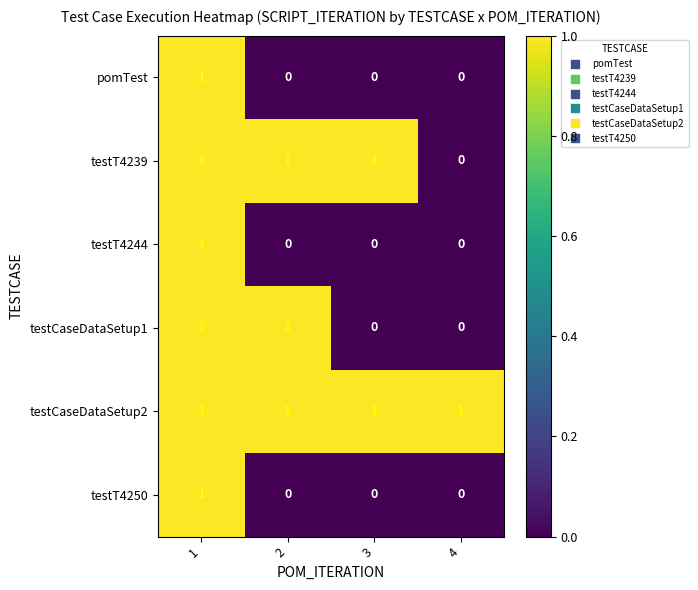

What is the sum of all testT4239 values?

3